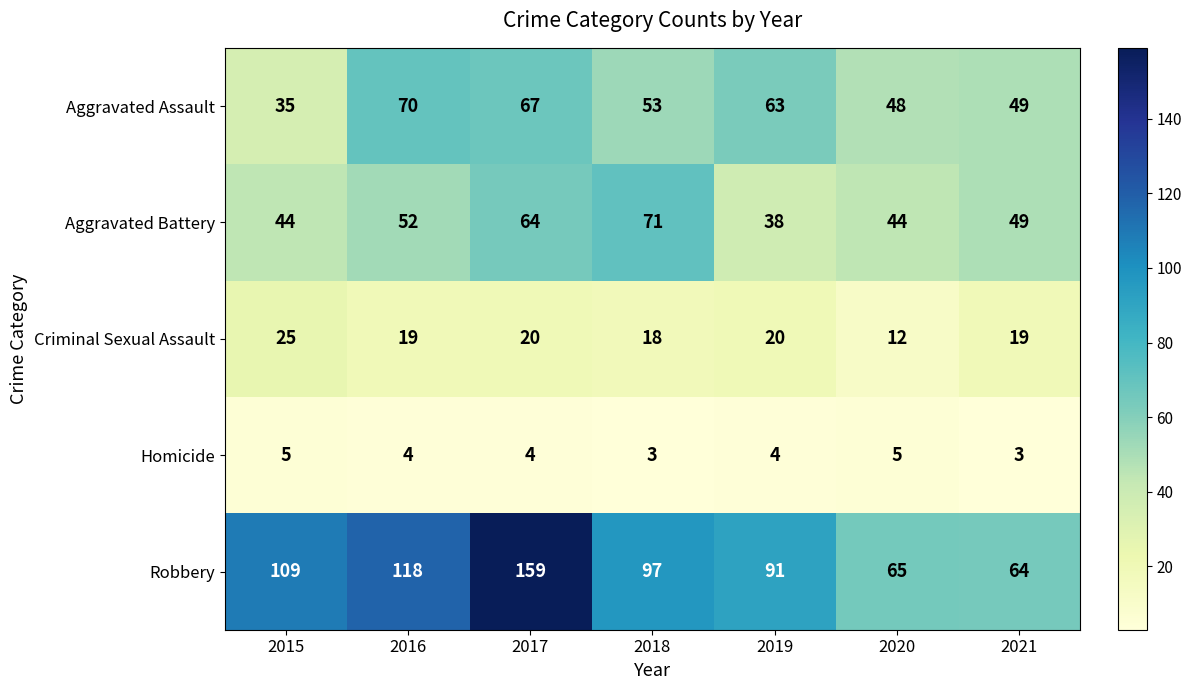

True or false: Criminal Sexual Assault has a value of 25 at 2015.

True